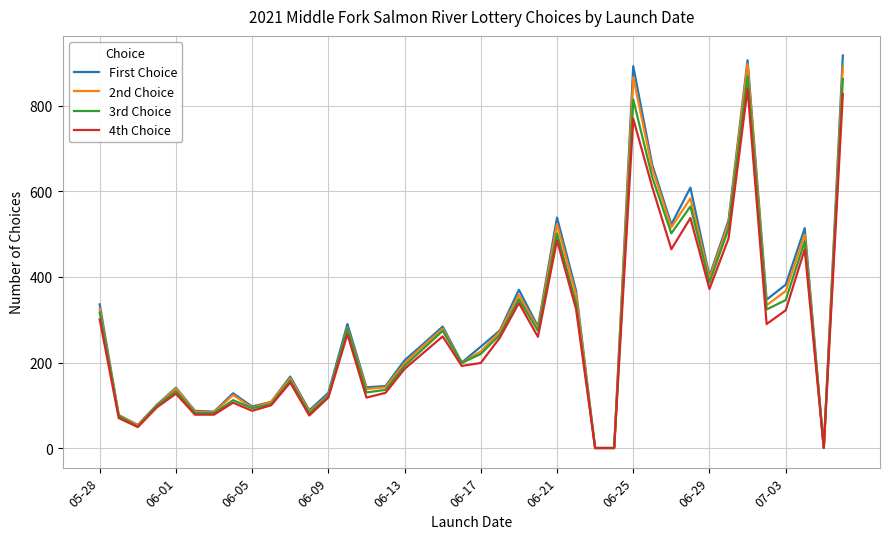

Does the chart display data point markers on the line(s)?

No